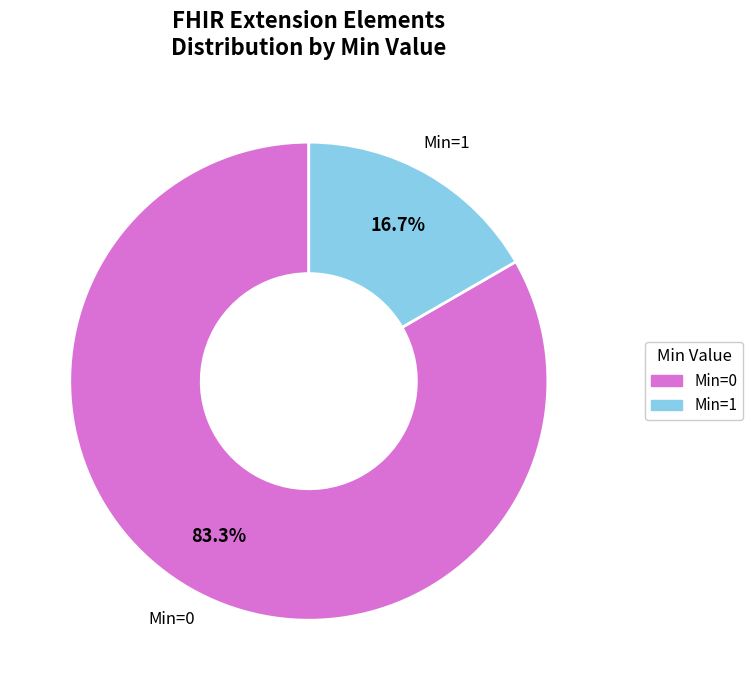

How many slices are in this pie chart?

2